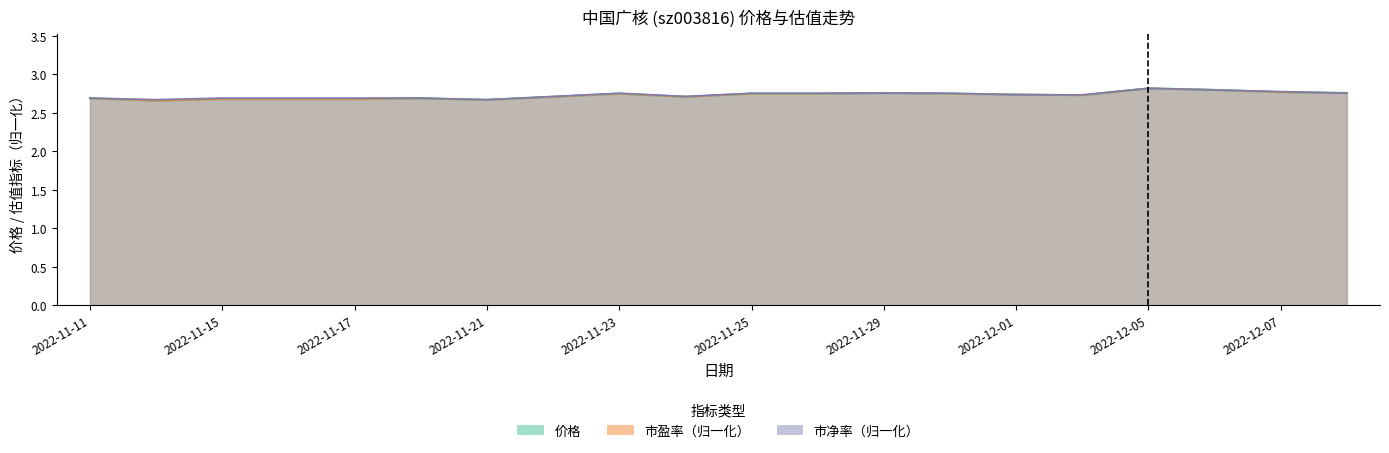

In 市净率, how many points are lower than both neighbors (excluding endpoints)?

3